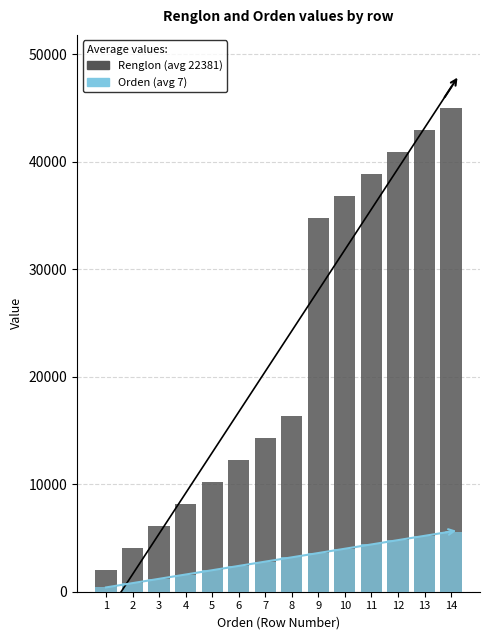

Which has a higher value, 1 or 10?

10